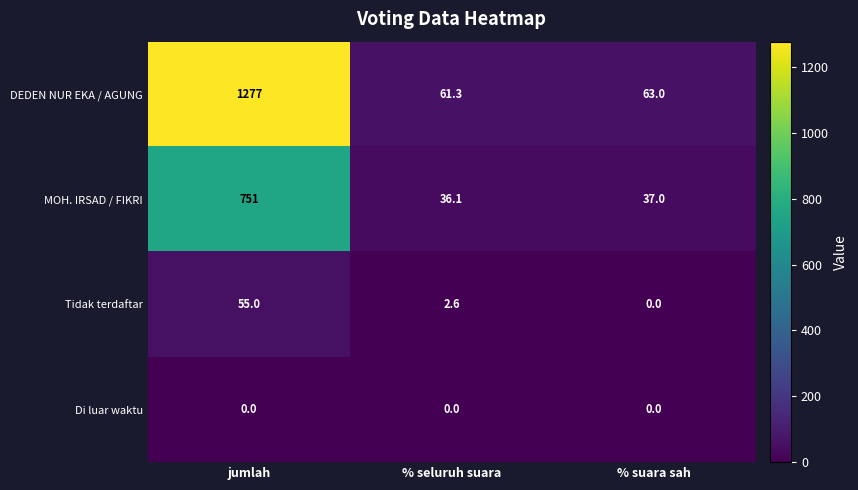

Reading right to left, what are all the values shown in this chart?

DEDEN NUR EKA / AGUNG: % suara sah=63.0	% seluruh suara=61.3	jumlah=1277.0
MOH. IRSAD / FIKRI: % suara sah=37.0	% seluruh suara=36.1	jumlah=751.0
Tidak terdaftar: % suara sah=0.0	% seluruh suara=2.6	jumlah=55.0
Di luar waktu: % suara sah=0.0	% seluruh suara=0.0	jumlah=0.0